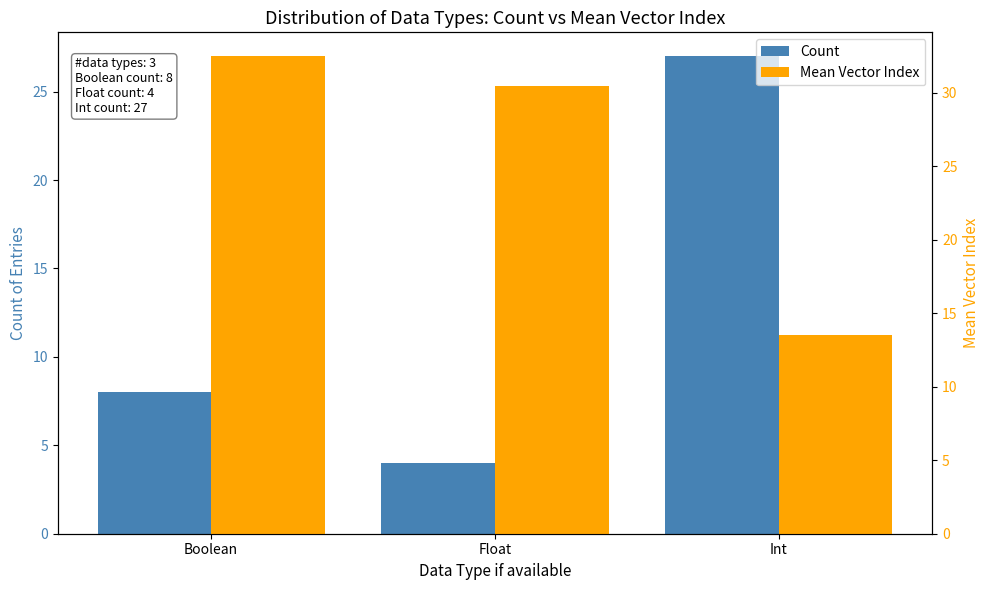

The value of Count at Int is 16.1. True or false?

False